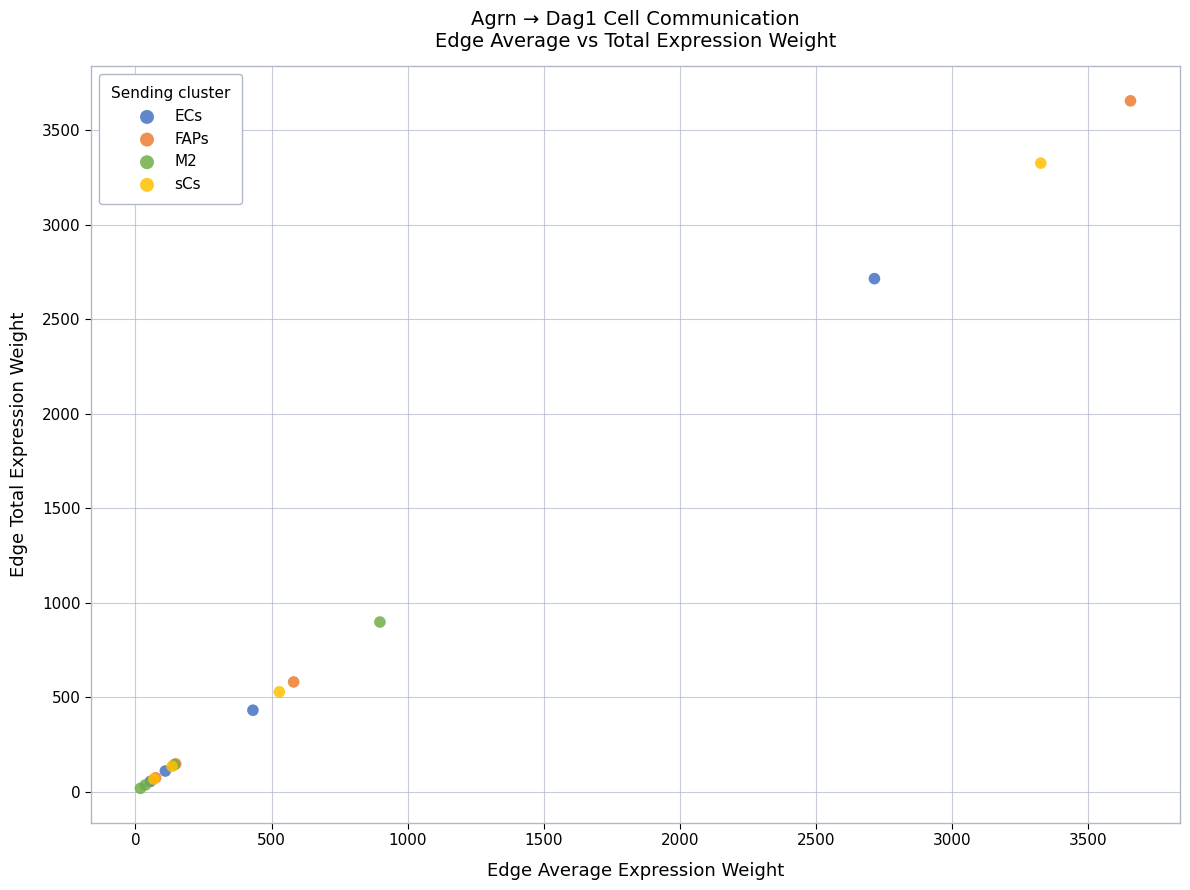

Which series has the widest spread of Y values?

FAPs